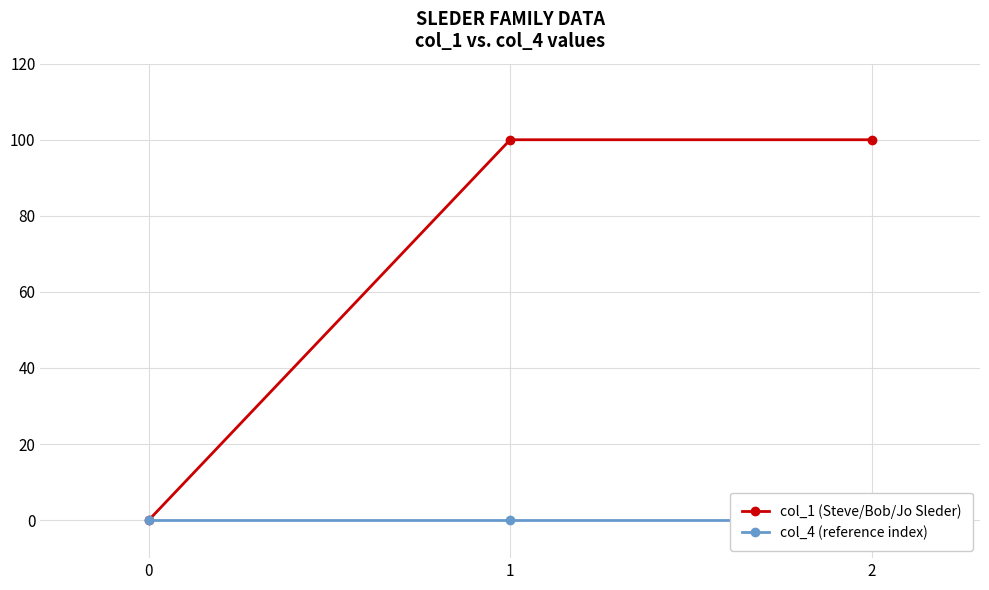

What is the approximate value of col_1 (Steve/Bob/Jo Sleder) at 2, to the nearest 50?

100